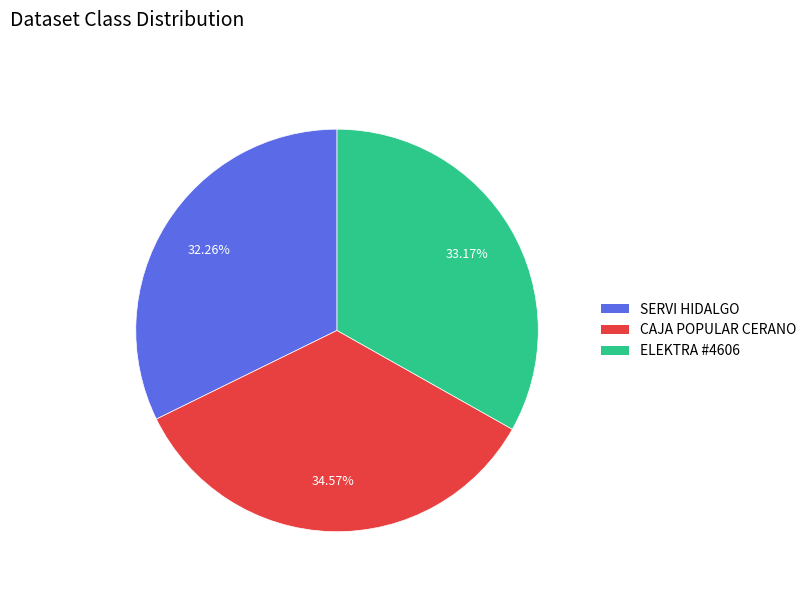

What is the ratio of the value at CAJA POPULAR CERANO to the value at ELEKTRA #4606?

1.0